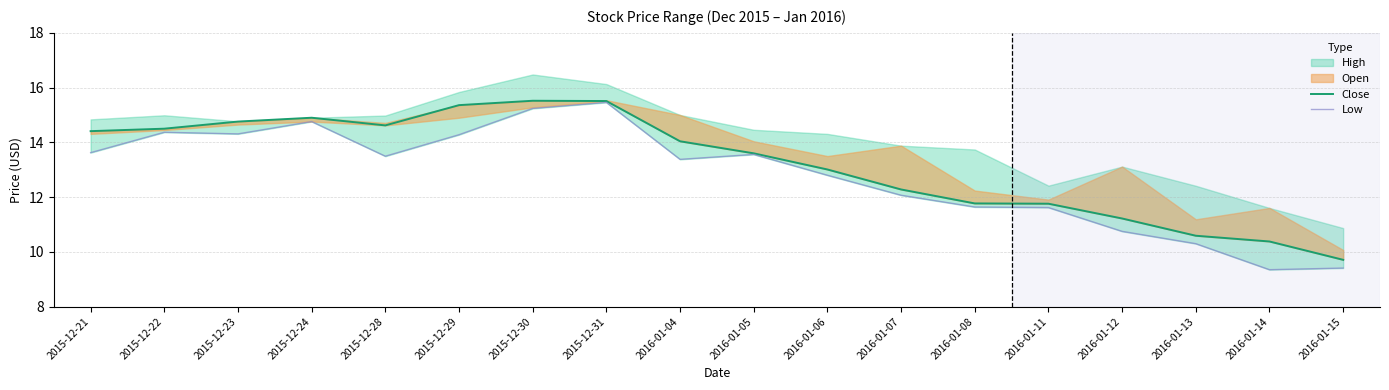

Where is Close nearest to the value 12?

2016-01-08